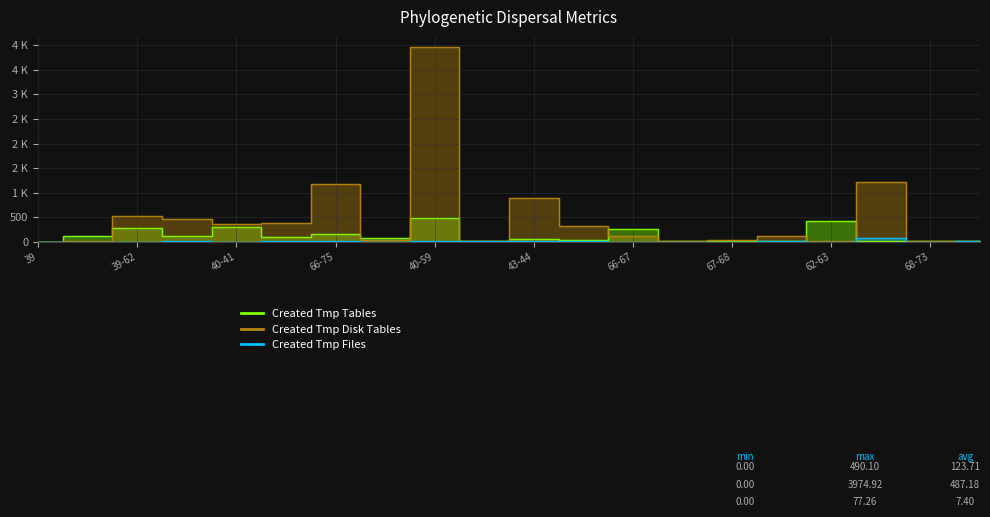

Reading left to right, transcribe all the data shown in this chart.

Created Tmp Tables: 0.0	118.0	270.0	124.3	304.4	90.4	151.6	65.4	490.1	4.1	53.6	35.9	250.3	21.5	21.0	20.9	411.4	15.9	19.8	5.6
Created Tmp Disk Tables: 0.0	17.8	531.9	463.0	366.1	378.9	1170.2	41.1	3974.9	14.7	898.0	318.3	107.6	20.7	42.0	122.9	12.8	1225.7	16.7	20.3
Created Tmp Files: 0.0	0.2	2.0	3.7	1.2	4.2	7.7	0.6	8.1	3.6	16.8	8.9	0.4	1.0	2.0	5.9	0.0	77.3	0.8	3.6